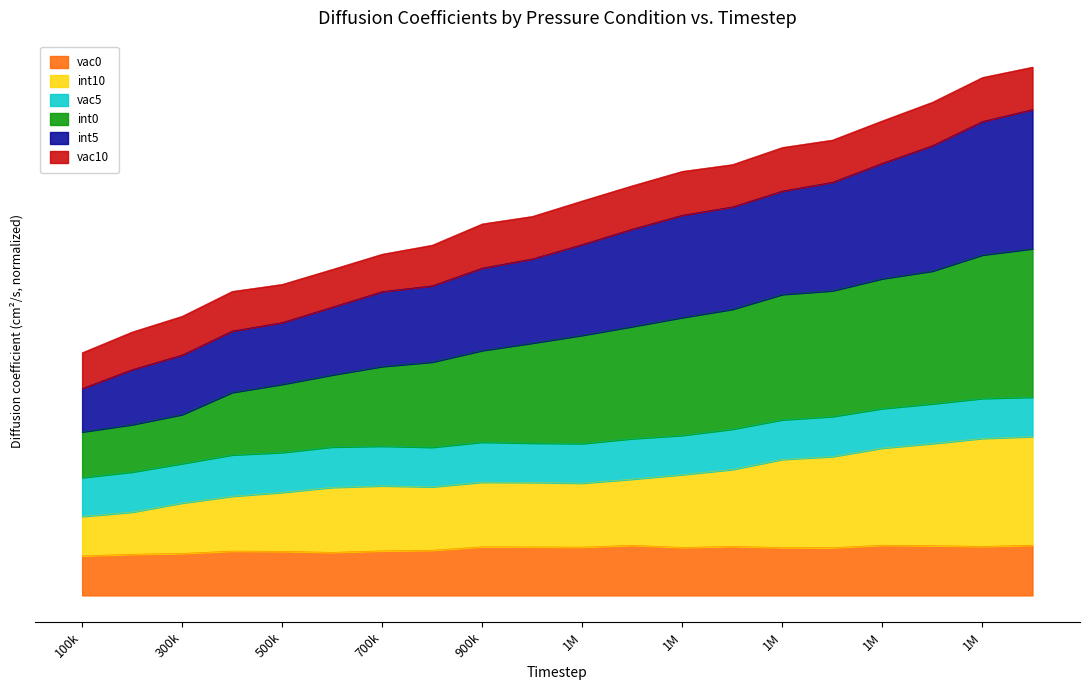

What are all the series names shown in the legend?

vac0, int10, vac5, int0, int5, vac10